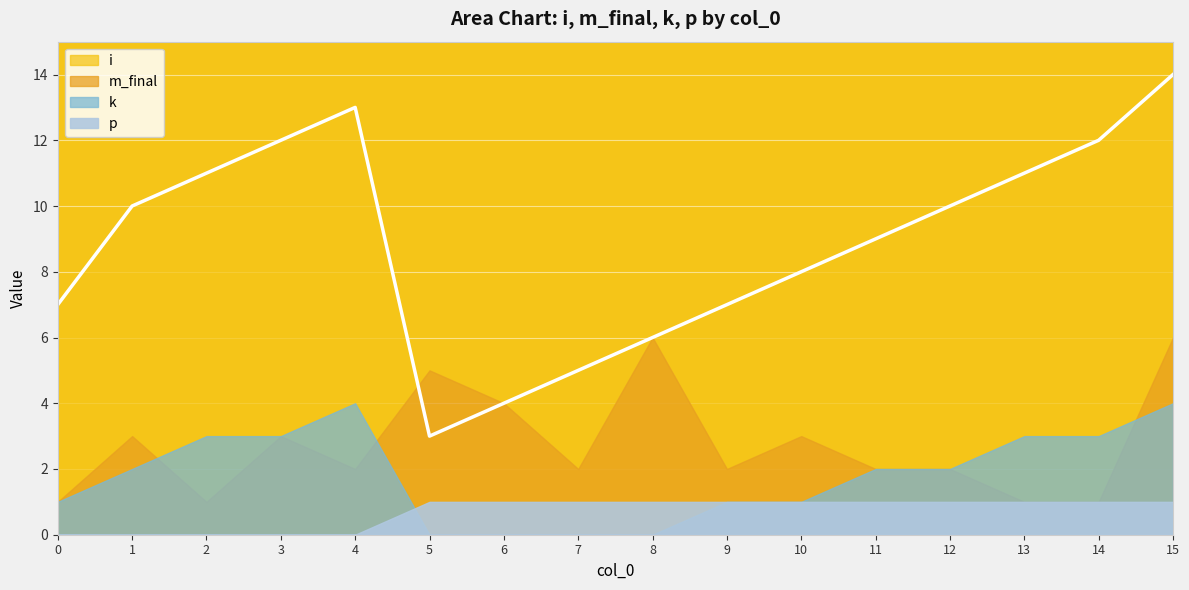

True or false: p and m_final intersect in this chart.

False